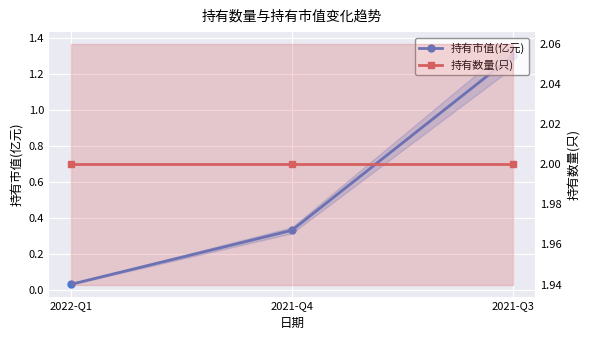

Which series has the widest spread of values?

持有市值(亿元)